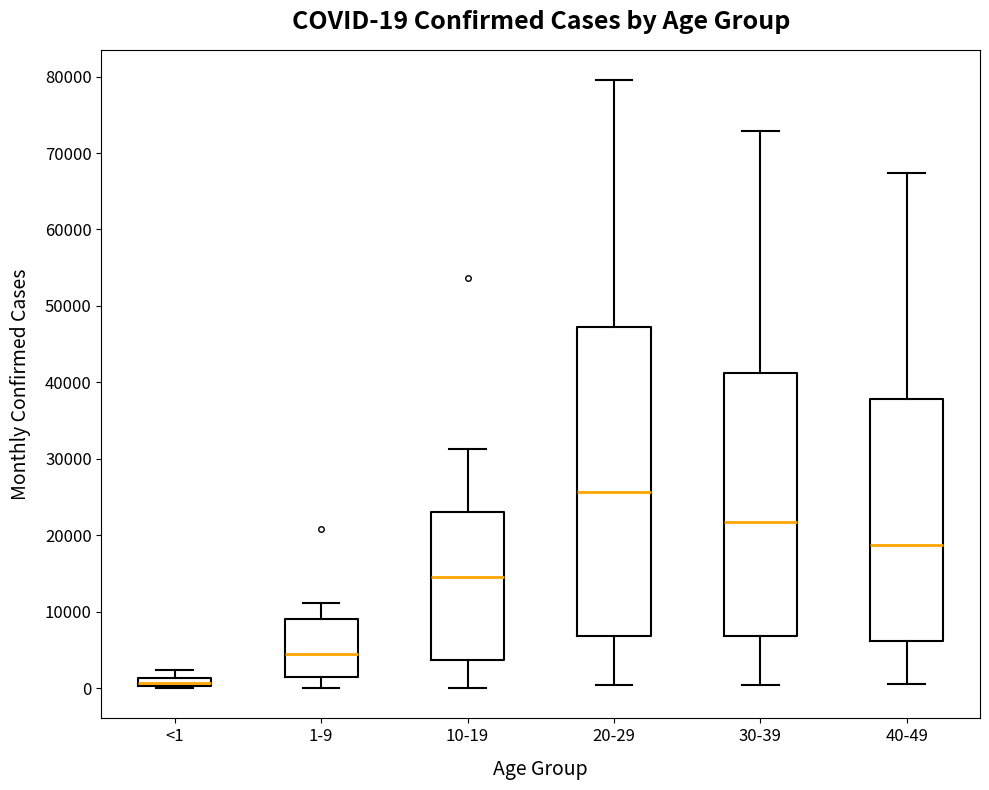

Which box is the tallest, from its lower edge to its upper edge?

20-29